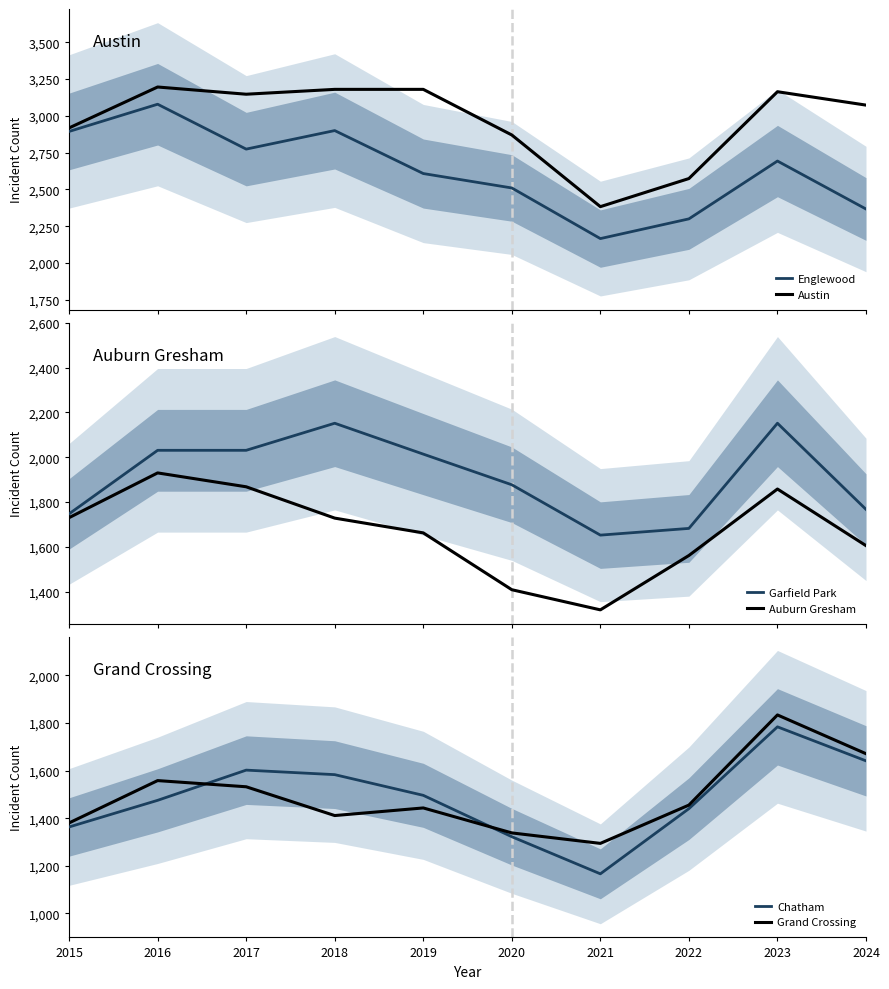

How many lines are shown in the chart?

6